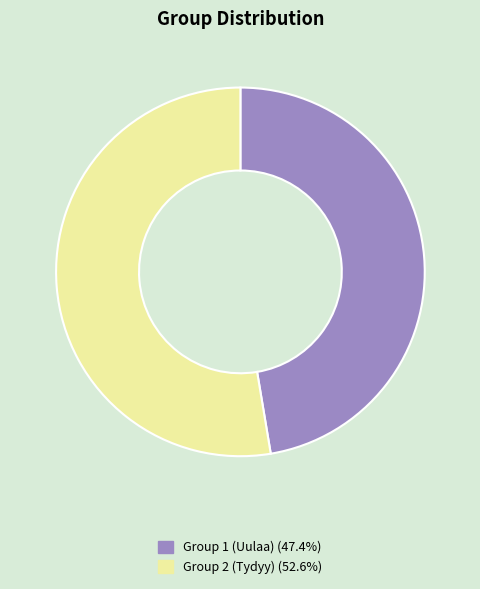

Which slice is the smallest?

Group 1 (Uulaa)